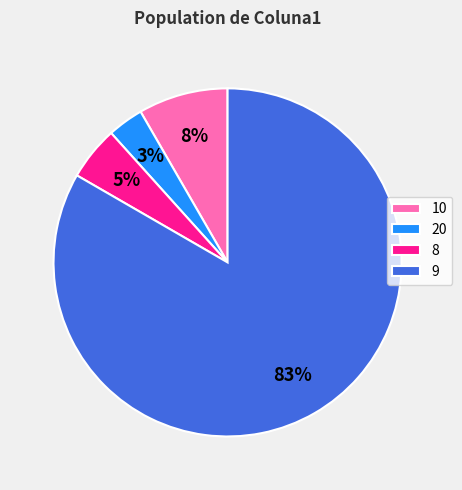

Combined, do 8 and 10 account for over 50%?

No